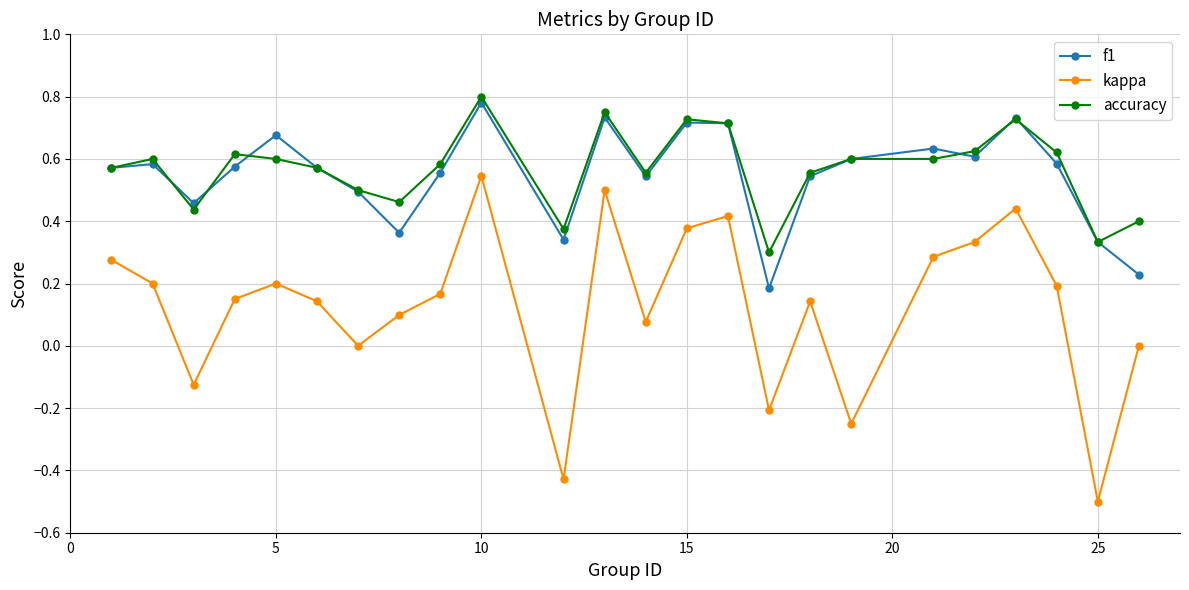

What is the smallest value displayed?

-0.5